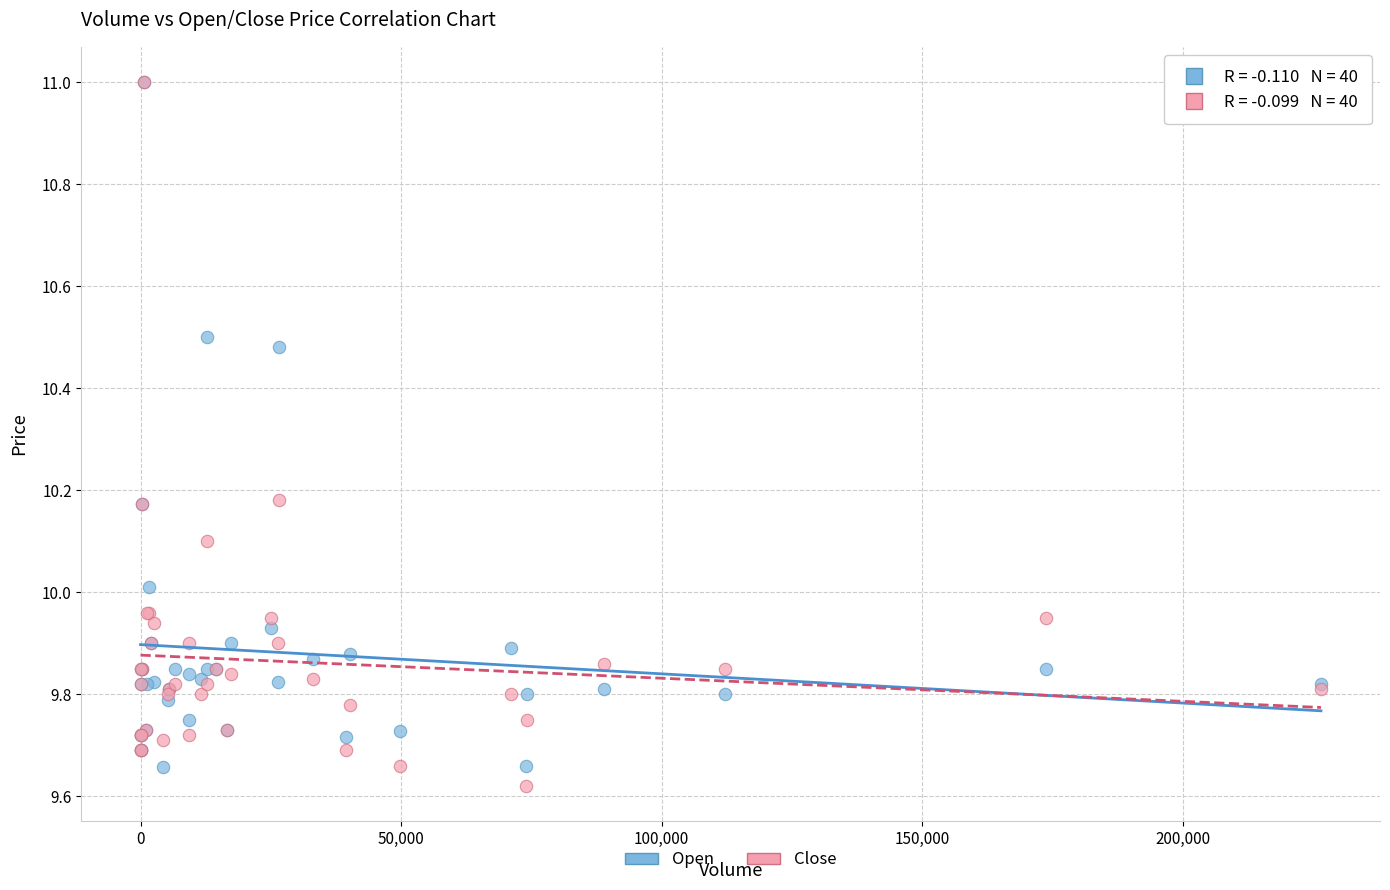

Which series has the widest spread of Y values?

Close